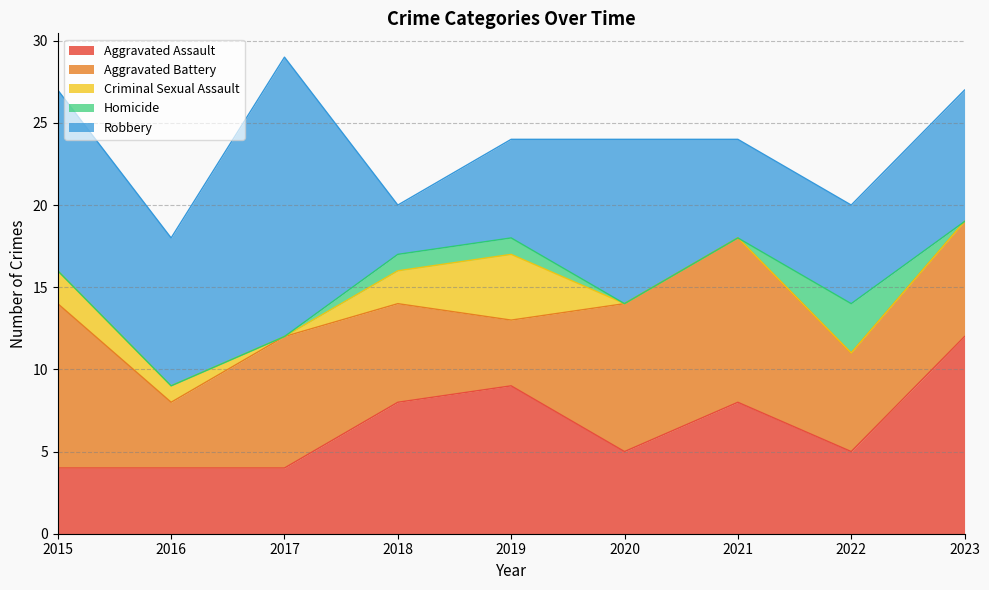

What is the difference between the maximum and minimum values in the Robbery series?

14